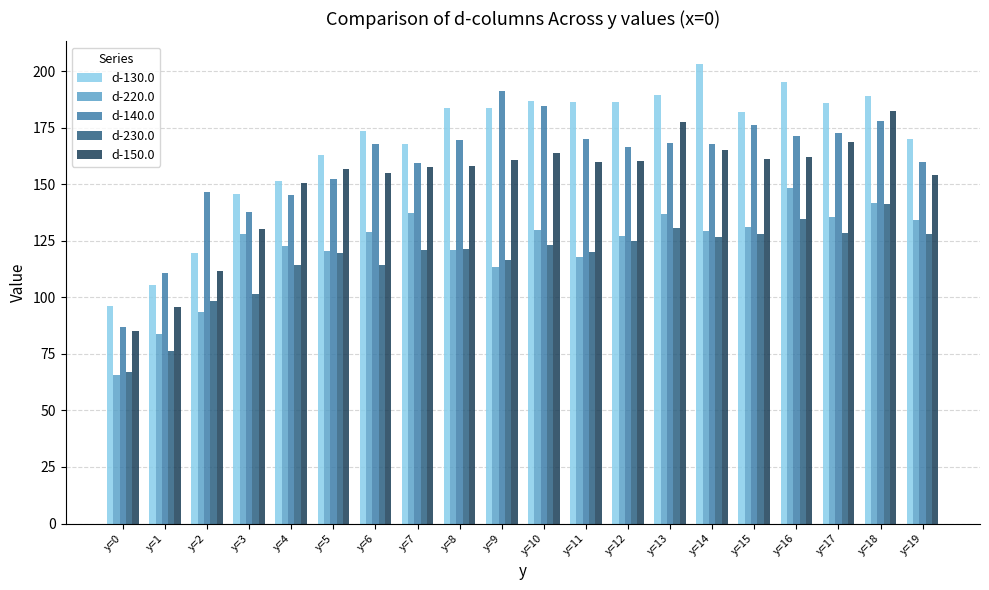

The d-130.0 series shows 274.5 at y=14. True or false?

False